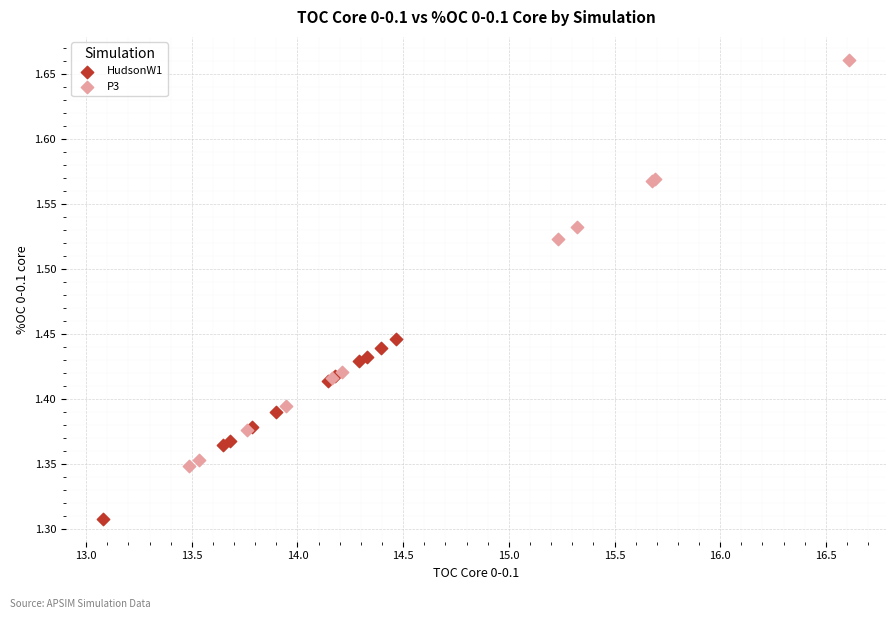

Which series contains the highest Y value?

P3